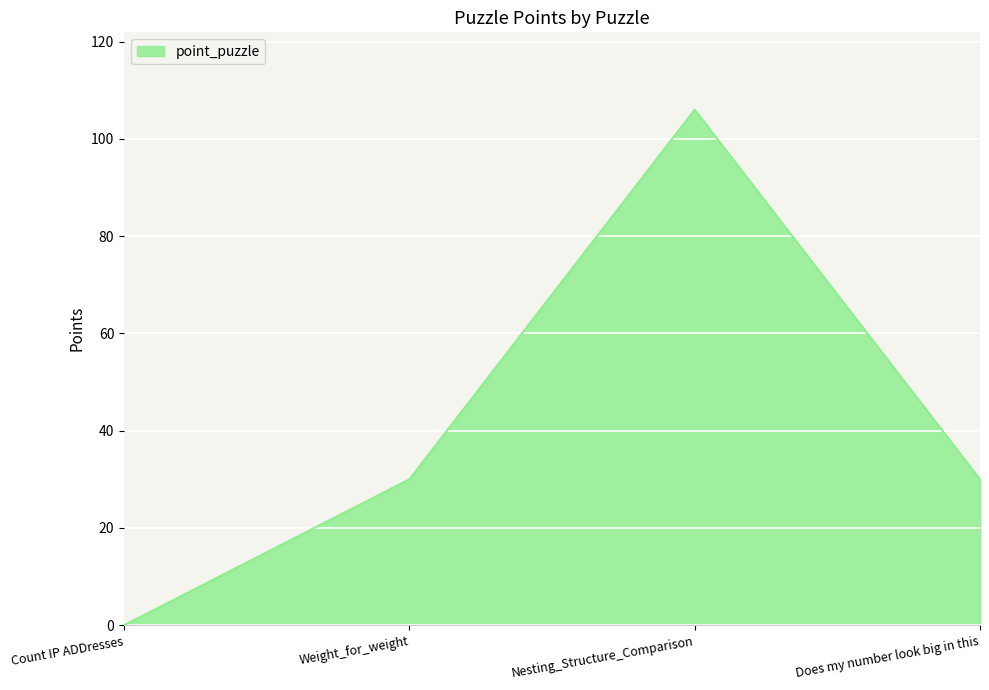

What is the approximate value at Nesting_Structure_Comparison?

106